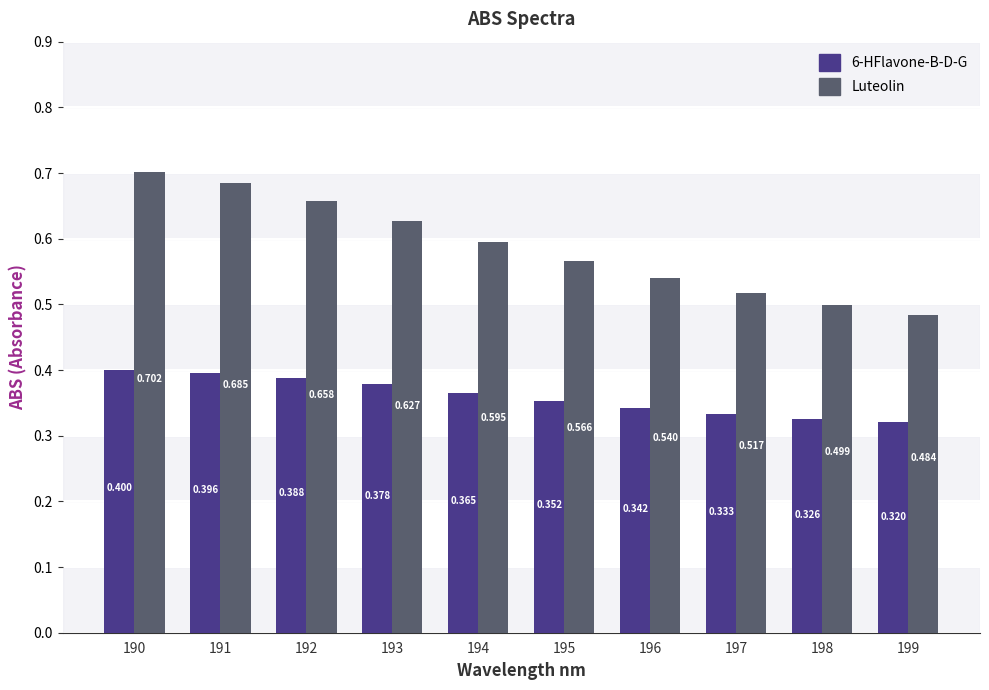

Which label corresponds to the smallest value in the chart?

199